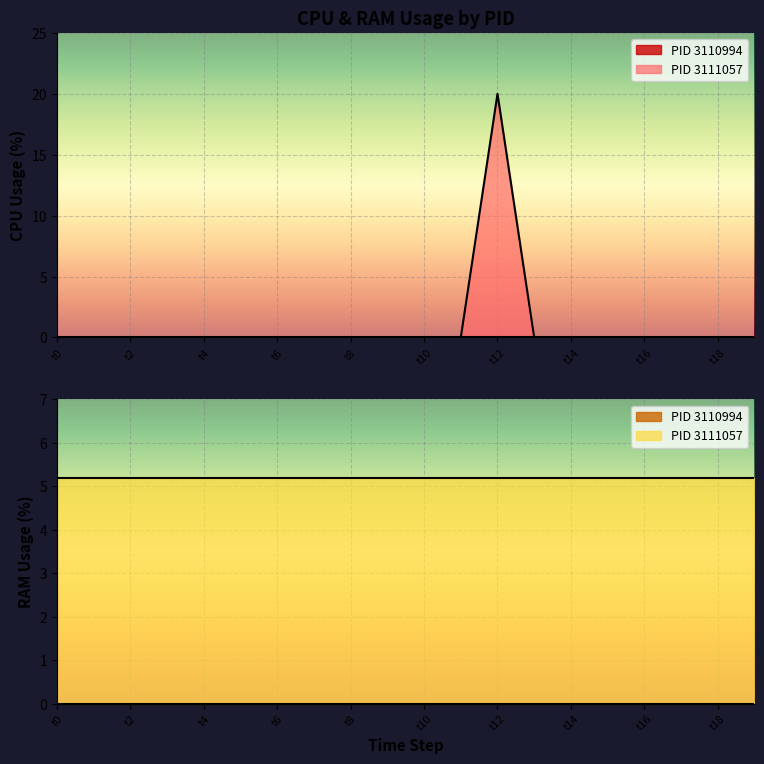

Which category has the highest value across all series?

t12